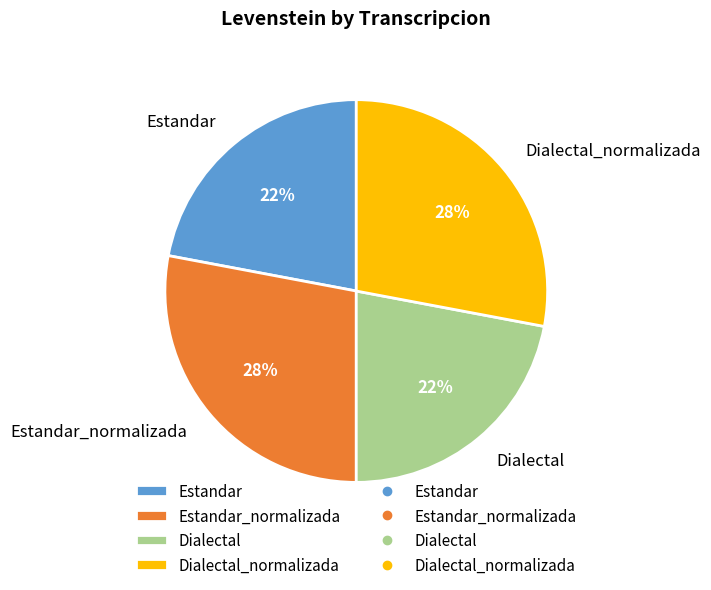

To the nearest percent, what is the combined percentage of Dialectal_normalizada and Dialectal?

50%